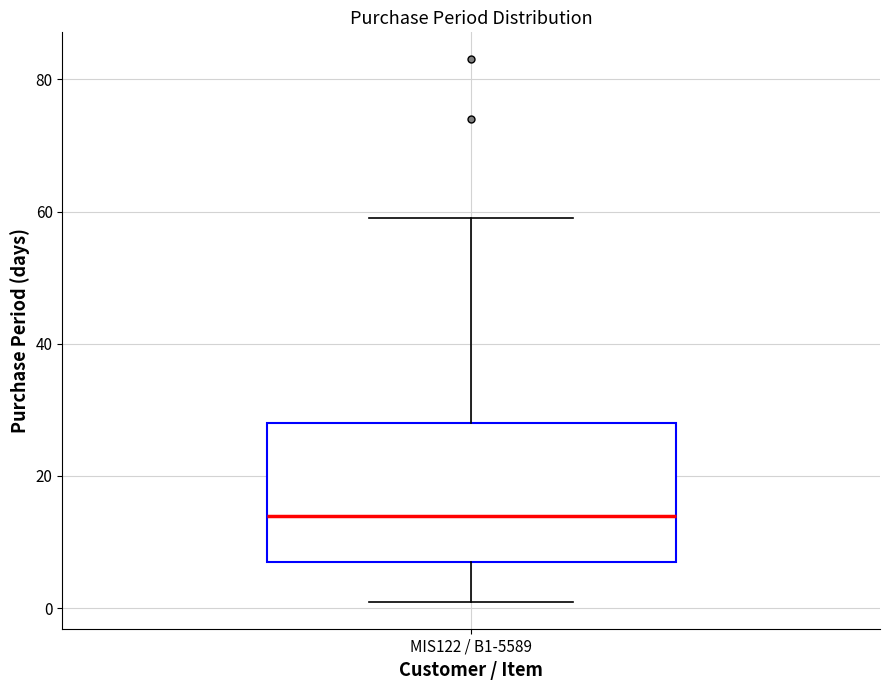

Read this box plot against the y-axis: the position of the median line, the range covered by the box, and the ends of both whiskers. The values are not printed on the chart, so give them approximately, as read against the axis.

median 14, box 8 to 28, whiskers 2 to 60